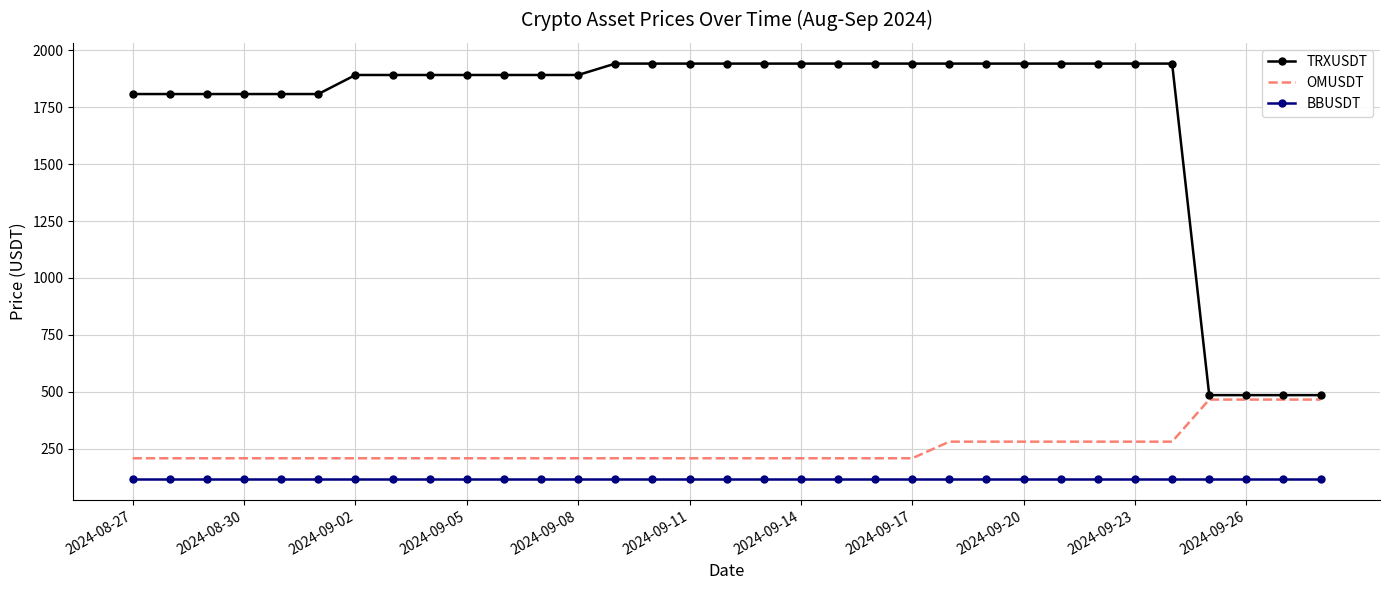

What is the minimum value shown in the chart?

116.4